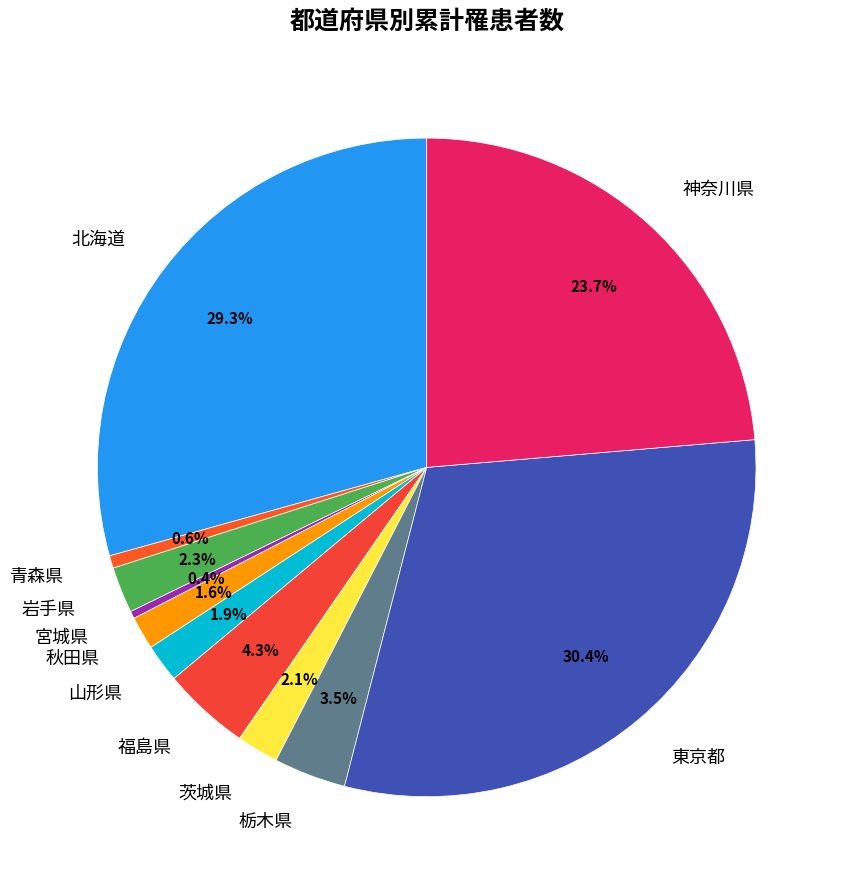

Combined, do 秋田県 and 栃木県 account for over 50%?

No